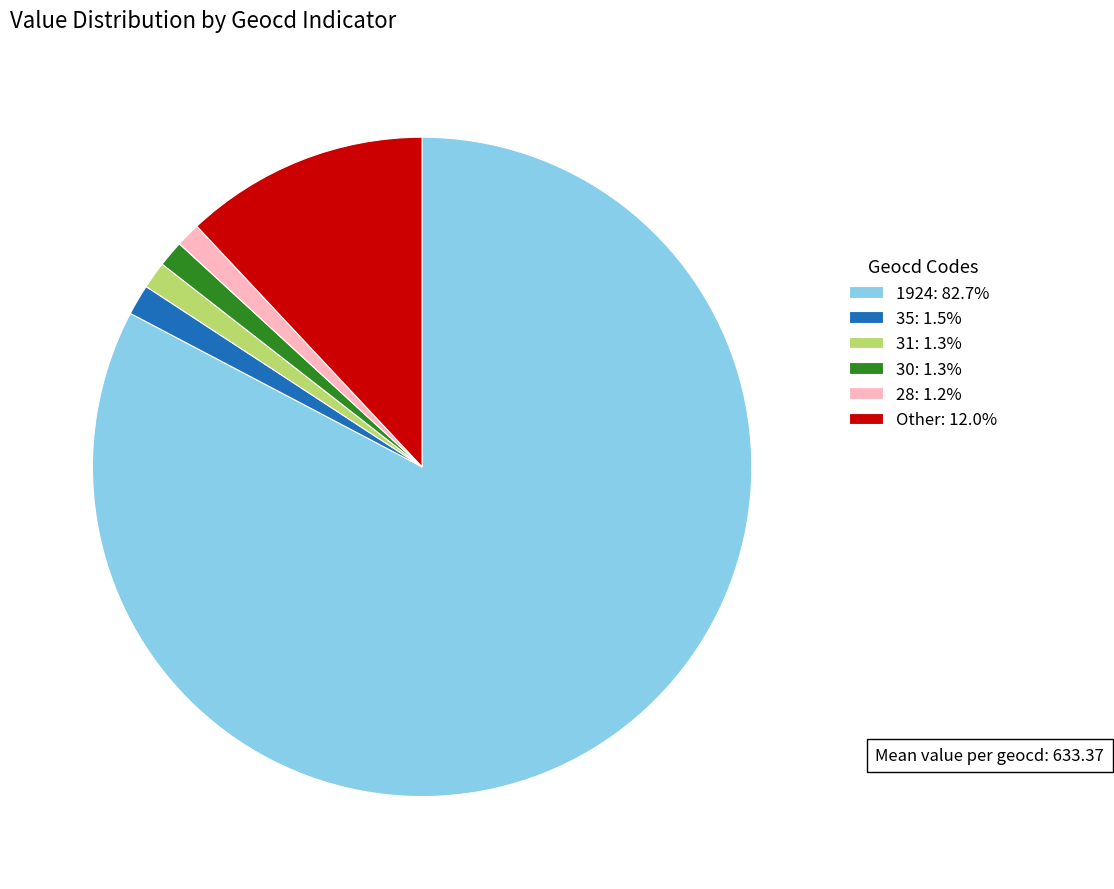

Combined, do Other: 12.0% and 30: 1.3% account for over 50%?

No